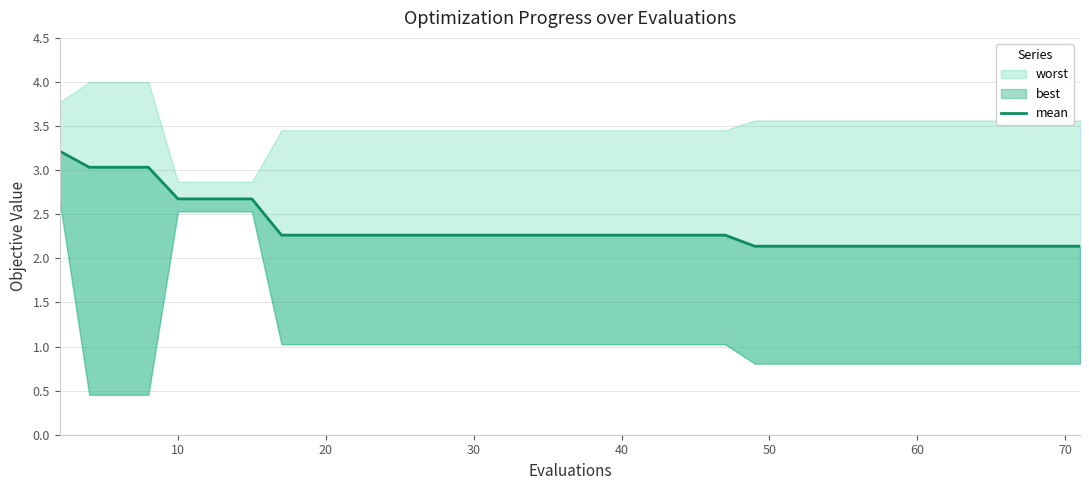

How many lines are shown in the chart?

1